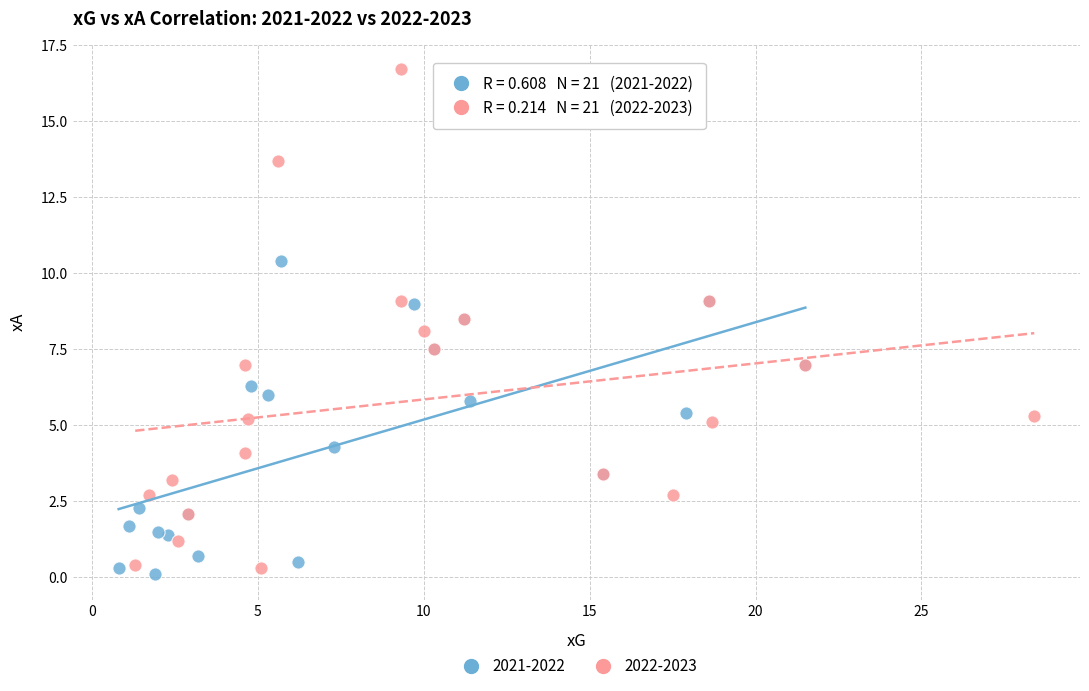

Which series contains the highest Y value?

2022-2023